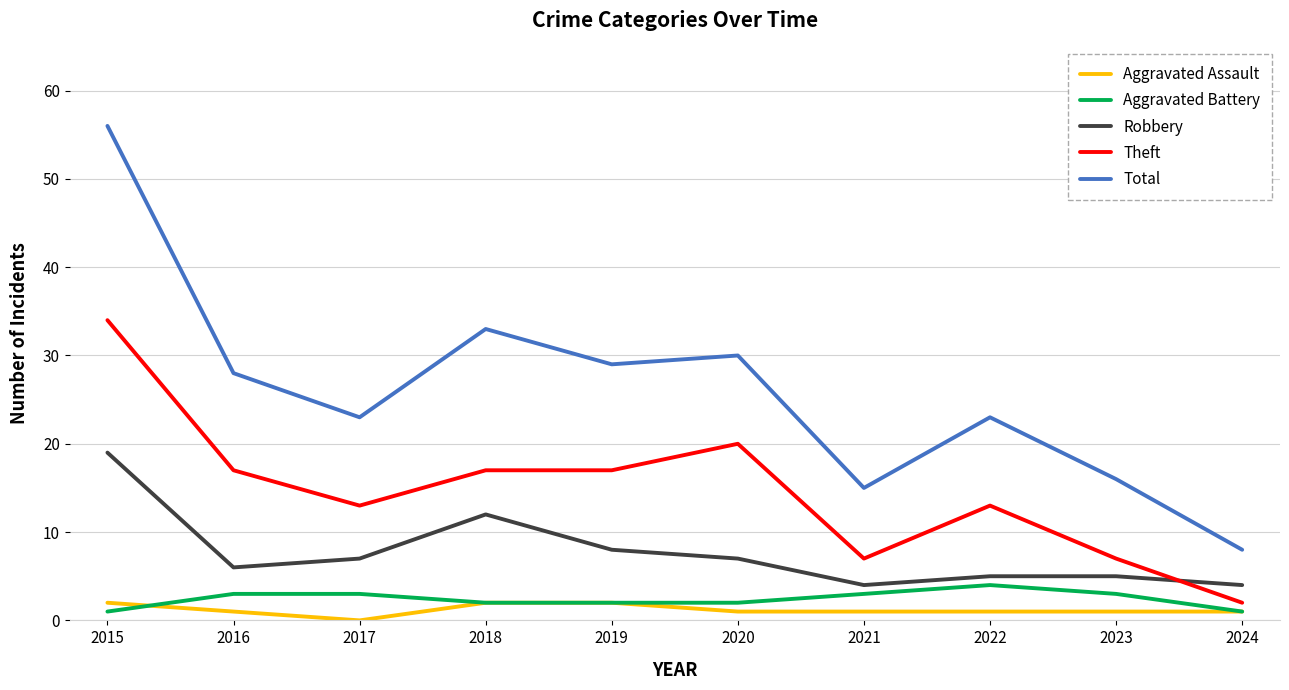

Reading left to right, list all the values displayed in this chart.

Aggravated Assault: 2	1	0	2	2	1	1	1	1	1
Aggravated Battery: 1	3	3	2	2	2	3	4	3	1
Robbery: 19	6	7	12	8	7	4	5	5	4
Theft: 34	17	13	17	17	20	7	13	7	2
Total: 56	28	23	33	29	30	15	23	16	8